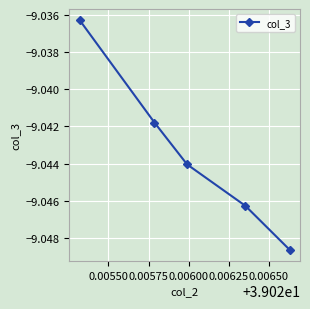

What is the maximum value shown in the chart?

-9.0